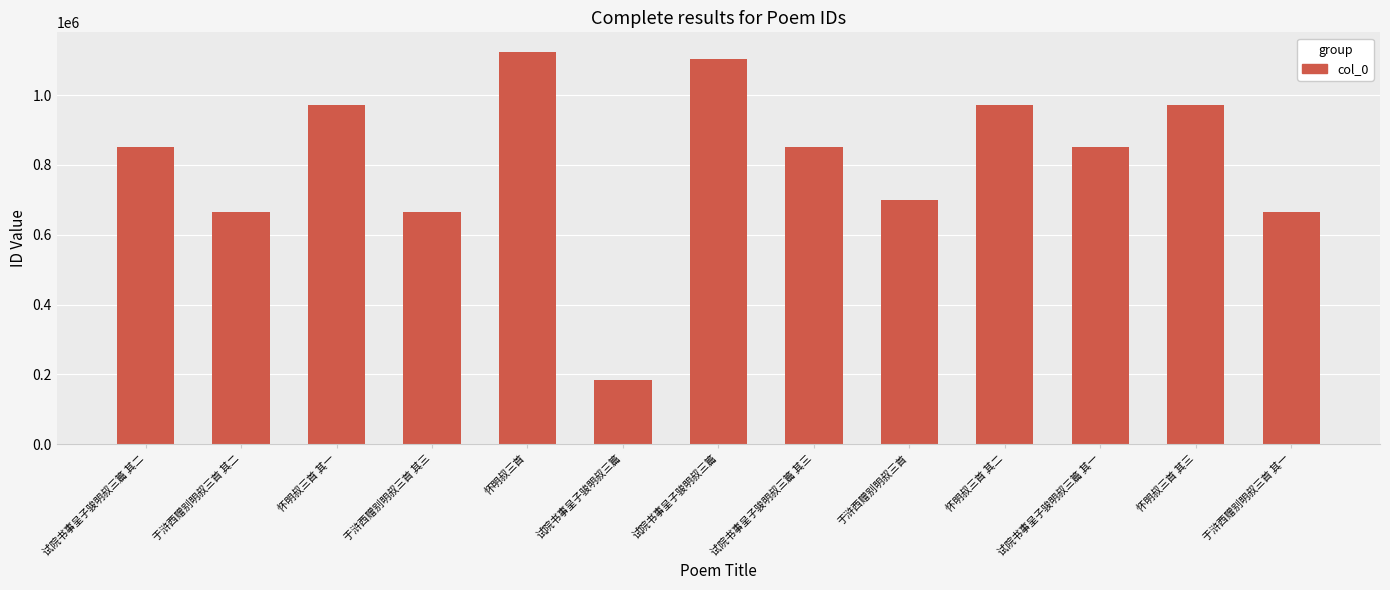

Rank the categories by value from lowest to highest.

试院书事呈子骏明叔三篇, 于浒西赠别明叔三首 其一, 于浒西赠别明叔三首 其二, 于浒西赠别明叔三首 其三, 于浒西赠别明叔三首, 试院书事呈子骏明叔三篇 其一, 试院书事呈子骏明叔三篇 其三, 试院书事呈子骏明叔三篇 其二, 怀明叔三首 其三, 怀明叔三首 其二, 怀明叔三首 其一, 试院书事呈子骏明叔三篇, 怀明叔三首